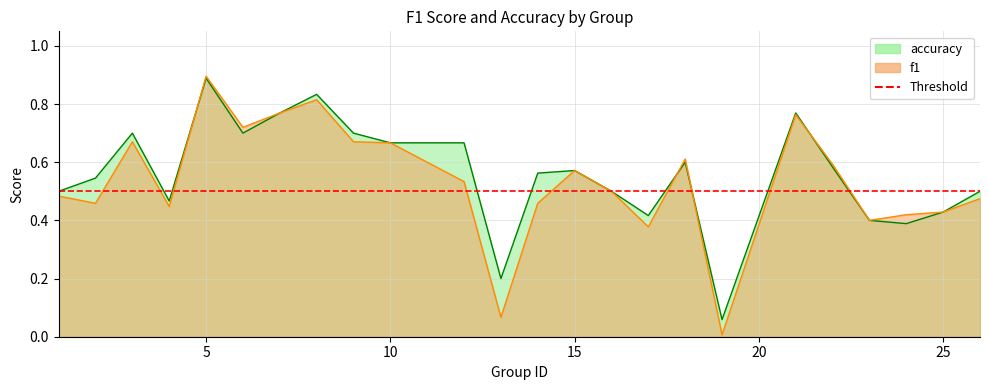

Between 16 and 25, which is larger?

16